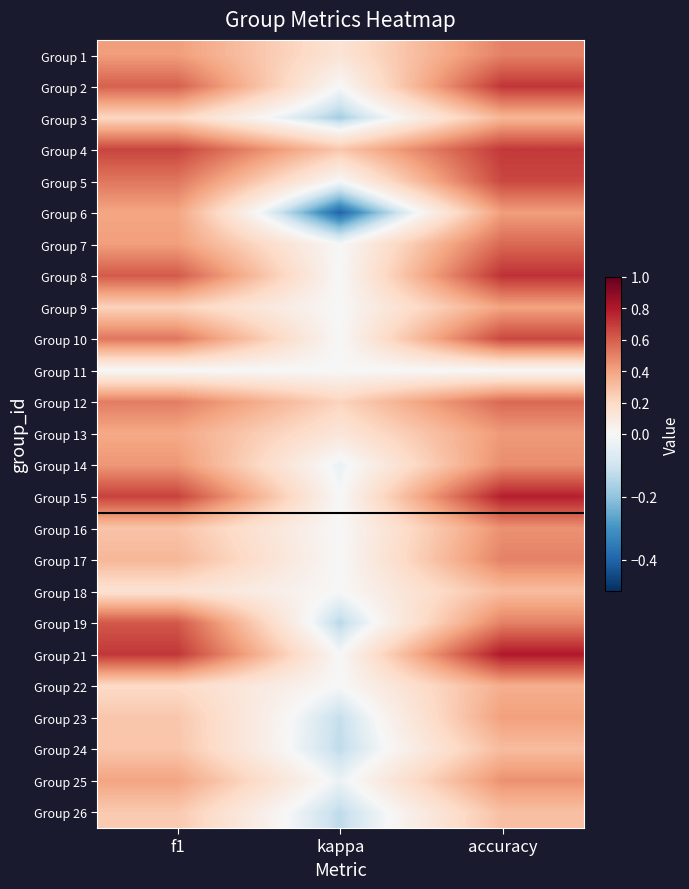

Count the number of categories in the chart.

3